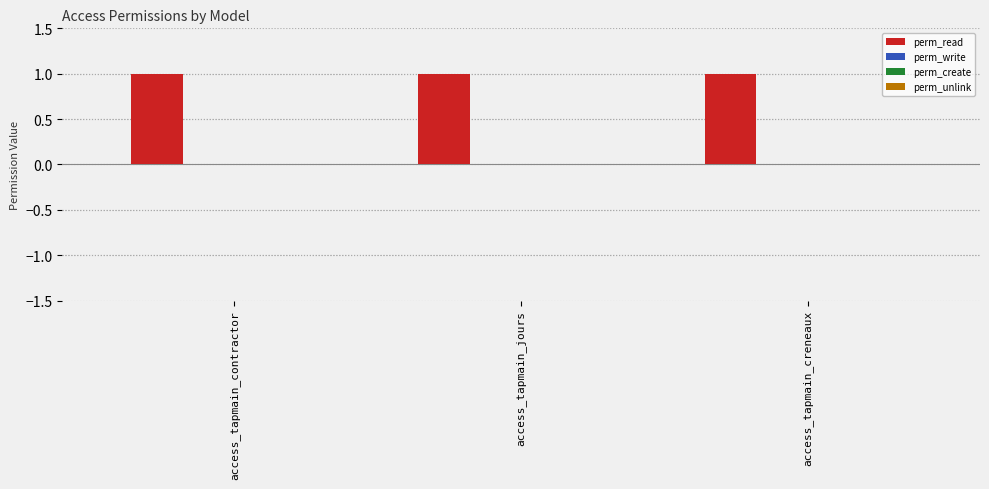

Reading left to right, extract all data points from this chart.

perm_read: access_tapmain_contractor=1	access_tapmain_jours=1	access_tapmain_creneaux=1
perm_write: access_tapmain_contractor=0	access_tapmain_jours=0	access_tapmain_creneaux=0
perm_create: access_tapmain_contractor=0	access_tapmain_jours=0	access_tapmain_creneaux=0
perm_unlink: access_tapmain_contractor=0	access_tapmain_jours=0	access_tapmain_creneaux=0